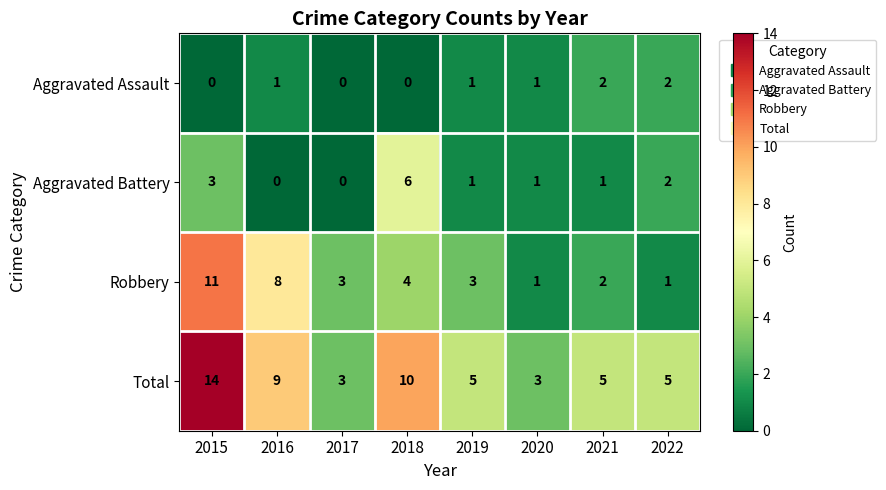

Which series has the widest spread of values?

Total